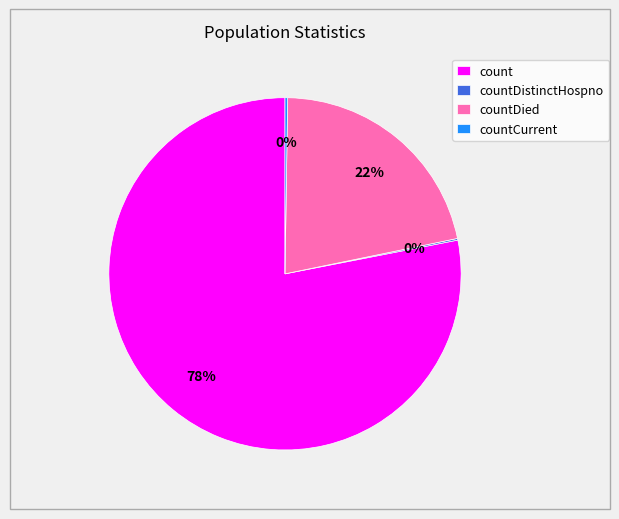

The countDied slice represents 22% of the pie. True or false?

True